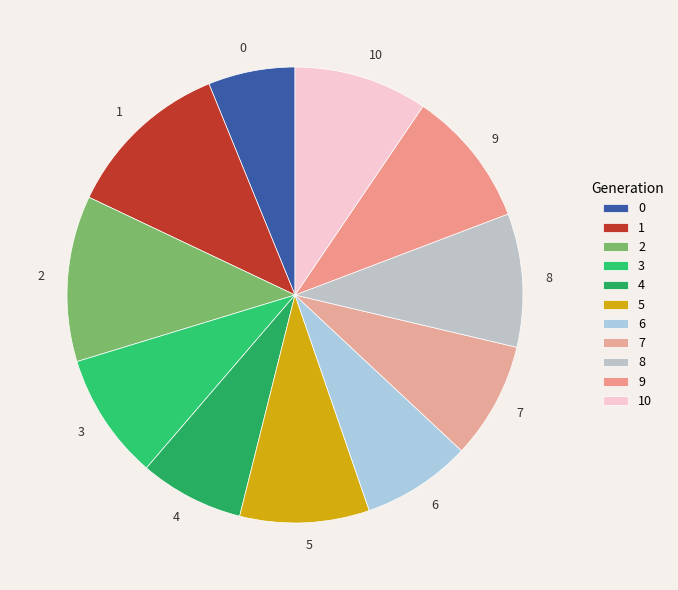

Is there a majority slice in this chart?

No